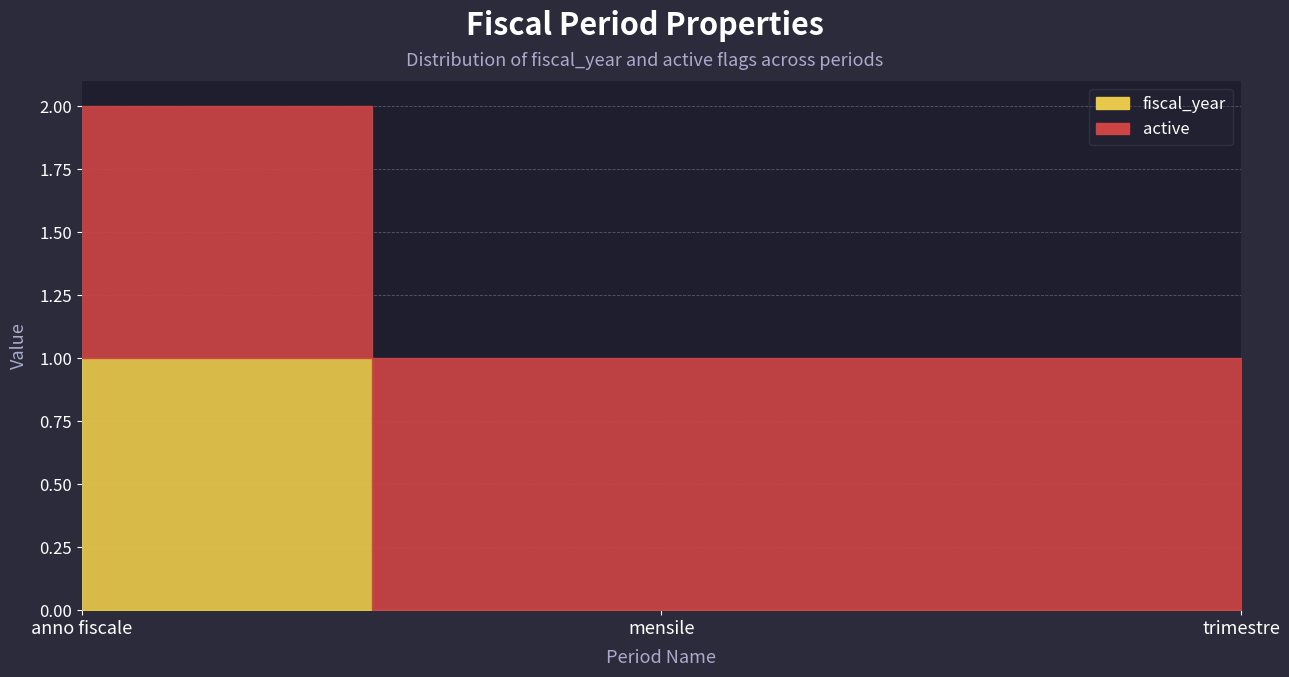

Reading right to left, list all the values displayed in this chart.

fiscal_year: 0	0	1
active: 1	1	1